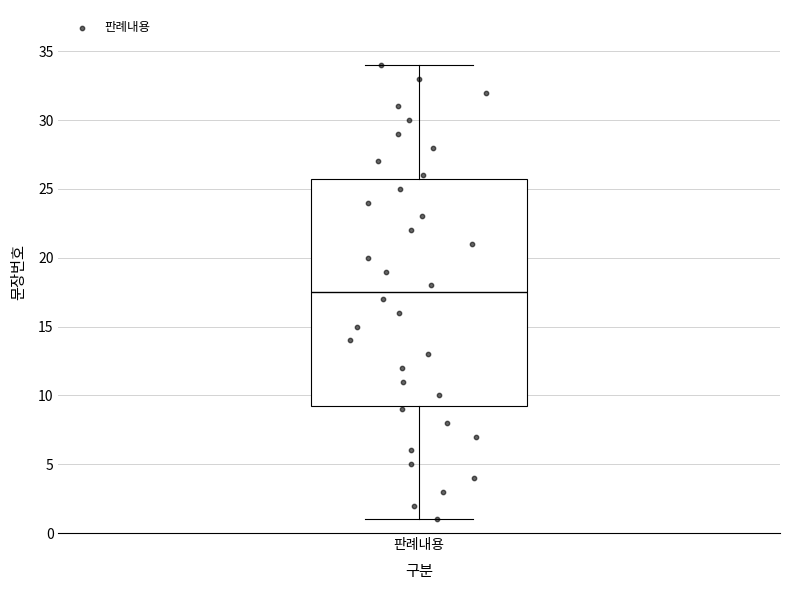

Where is the lower edge of the box for 판례내용 on the y-axis? The values are not printed on the chart, so give them approximately, as read against the axis.

9.5